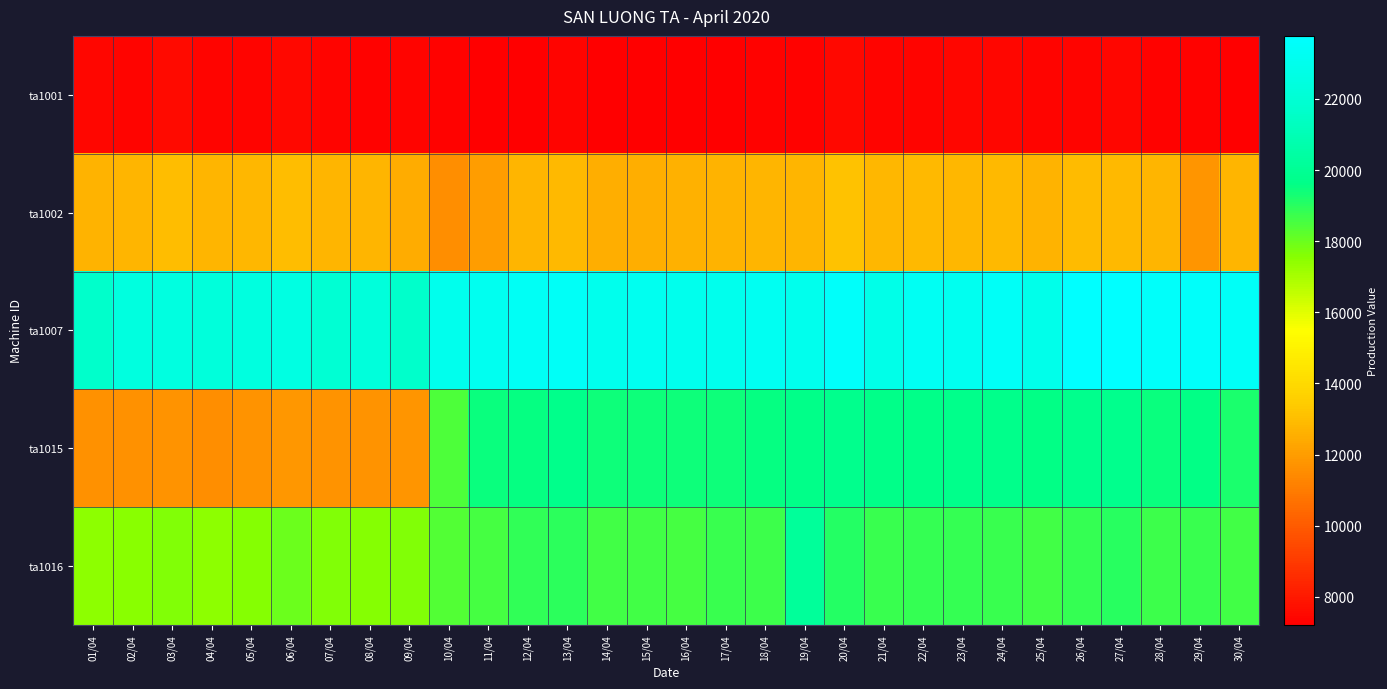

Reading left to right, transcribe all the data shown in this chart.

ta1001: 01/04=7452.6	02/04=7402.2	03/04=7545.2	04/04=7359.4	05/04=7394.9	06/04=7489.9	07/04=7401.1	08/04=7331.6	09/04=7345.5	10/04=7335.7	11/04=7256.5	12/04=7248.2	13/04=7377.9	14/04=7258.4	15/04=7240.4	16/04=7255.9	17/04=7210.6	18/04=7282.9	19/04=7333.6	20/04=7507.6	21/04=7376.8	22/04=7374.1	23/04=7423.1	24/04=7419.8	25/04=7368.8	26/04=7402.2	27/04=7414.4	28/04=7323.9	29/04=7286.0	30/04=7261.2
ta1002: 01/04=12683.3	02/04=12732.5	03/04=13018.9	04/04=12720.2	05/04=12827.3	06/04=12979.8	07/04=12738.5	08/04=12740.9	09/04=12508.8	10/04=11605.8	11/04=11999.7	12/04=12735.8	13/04=12879.2	14/04=12572.1	15/04=12561.5	16/04=12593.9	17/04=12647.5	18/04=12730.9	19/04=12737.8	20/04=13117.6	21/04=12776.8	22/04=12880.8	23/04=12836.9	24/04=12901.4	25/04=12645.0	26/04=12912.1	27/04=12881.4	28/04=12709.9	29/04=11757.4	30/04=12752.3
ta1007: 01/04=21642.5	02/04=22426.4	03/04=22497.1	04/04=22293.0	05/04=22429.8	06/04=22555.9	07/04=21979.4	08/04=22326.6	09/04=21687.9	10/04=23038.1	11/04=23134.0	12/04=23382.7	13/04=23402.0	14/04=23005.1	15/04=23130.5	16/04=23046.8	17/04=23048.4	18/04=23218.6	19/04=23021.5	20/04=23566.8	21/04=22842.2	22/04=23269.8	23/04=23183.7	24/04=23427.3	25/04=22926.5	26/04=23771.2	27/04=23761.4	28/04=23563.8	29/04=23546.6	30/04=23426.5
ta1015: 01/04=11612.7	02/04=11643.8	03/04=11727.0	04/04=11603.0	05/04=11725.4	06/04=11816.2	07/04=11681.6	08/04=11701.2	09/04=11778.3	10/04=18426.6	11/04=19454.9	12/04=19525.7	13/04=19728.8	14/04=19397.6	15/04=19422.7	16/04=19400.9	17/04=19404.5	18/04=19509.5	19/04=19651.9	20/04=19823.7	21/04=19659.8	22/04=19657.2	23/04=19733.9	24/04=19759.6	25/04=19570.2	26/04=19763.7	27/04=19765.0	28/04=19485.4	29/04=19617.8	30/04=19237.9
ta1016: 01/04=17458.1	02/04=17547.0	03/04=17685.1	04/04=17449.7	05/04=17620.2	06/04=17975.2	07/04=17666.2	08/04=17598.0	09/04=17645.3	10/04=18392.3	11/04=18569.9	12/04=18858.3	13/04=18967.2	14/04=18602.0	15/04=18613.8	16/04=18535.6	17/04=18736.5	18/04=18708.5	19/04=20201.3	20/04=19064.3	21/04=18782.7	22/04=18810.7	23/04=18804.3	24/04=18740.5	25/04=18653.9	26/04=18816.2	27/04=18991.7	28/04=18685.4	29/04=18726.0	30/04=18630.9